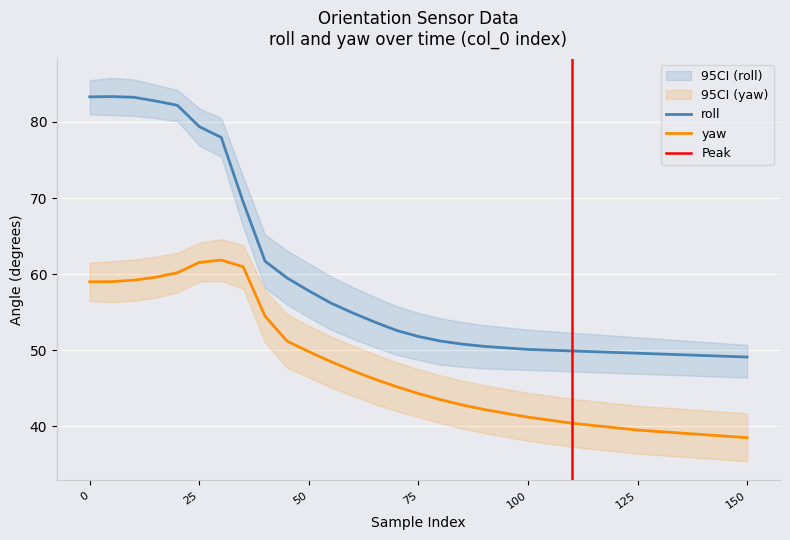

The value of yaw_lower at 105 is 37.7. True or false?

True